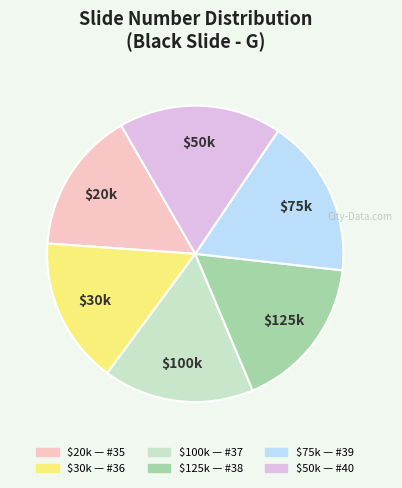

How many segments does this pie chart have?

6